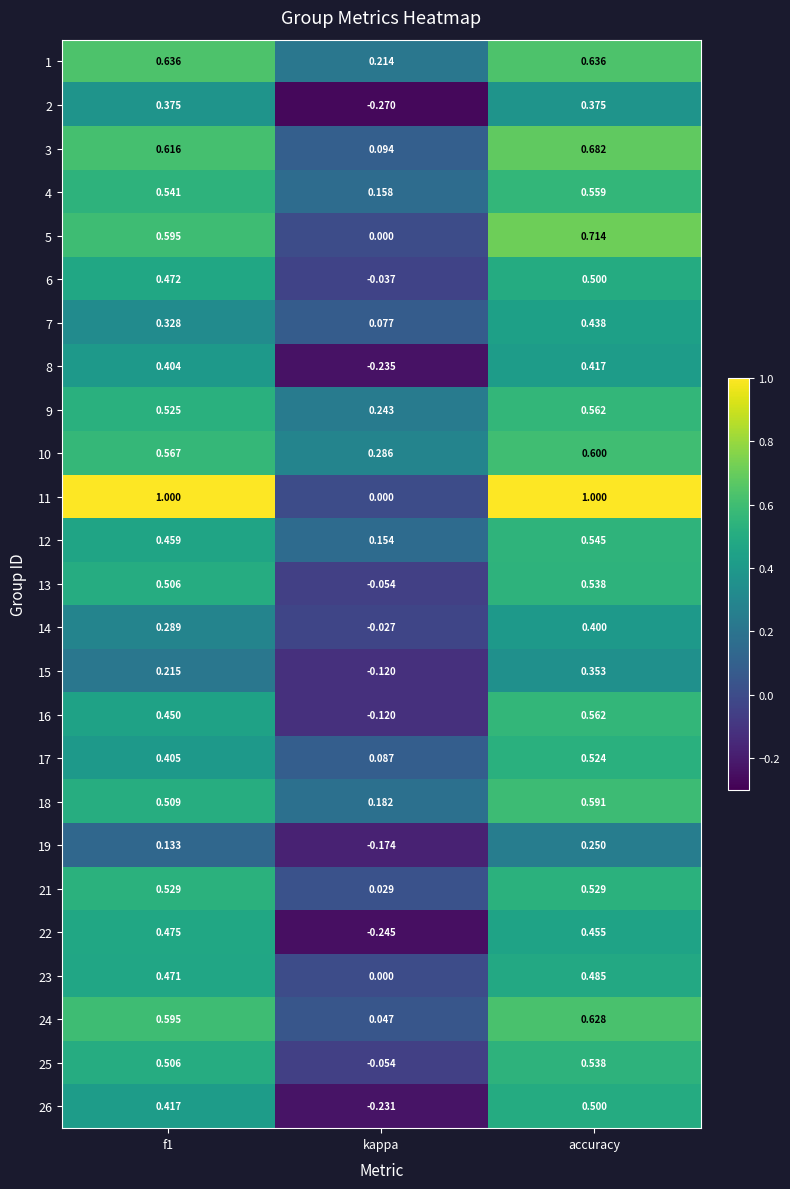

Where is 16 nearest to the value 0?

kappa